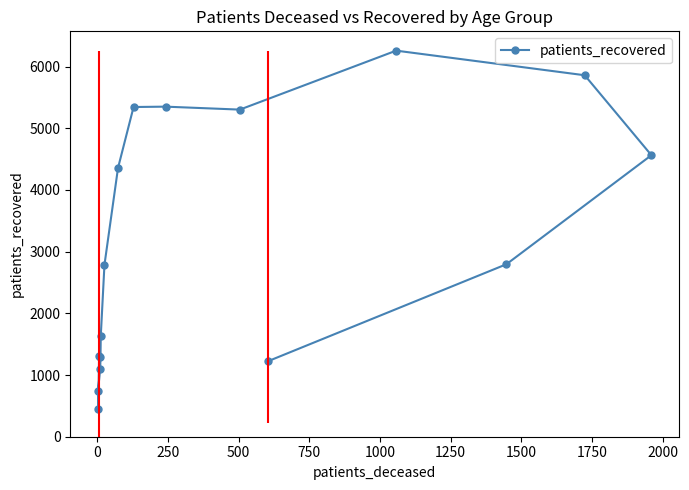

How many interior local valleys (lower than both neighbors) does the data have?

2